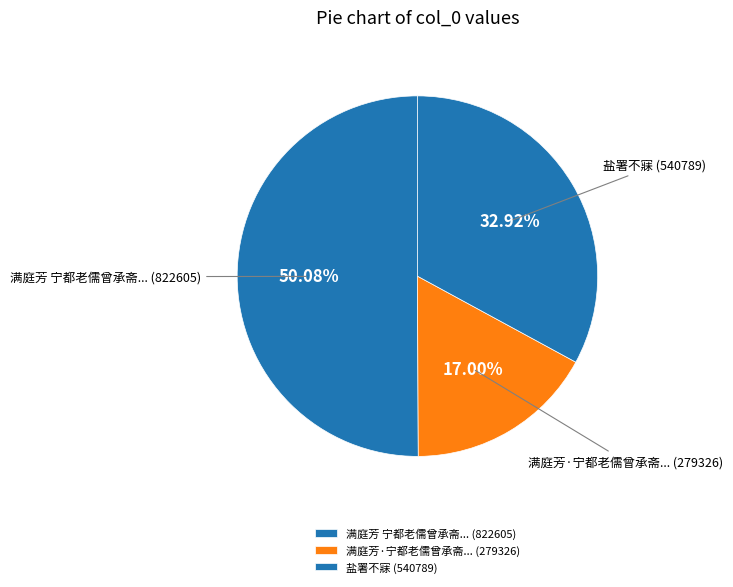

Approximately how many times larger is the value at 盐署不寐 compared to 满庭芳·宁都老儒曾承斋...?

1.9